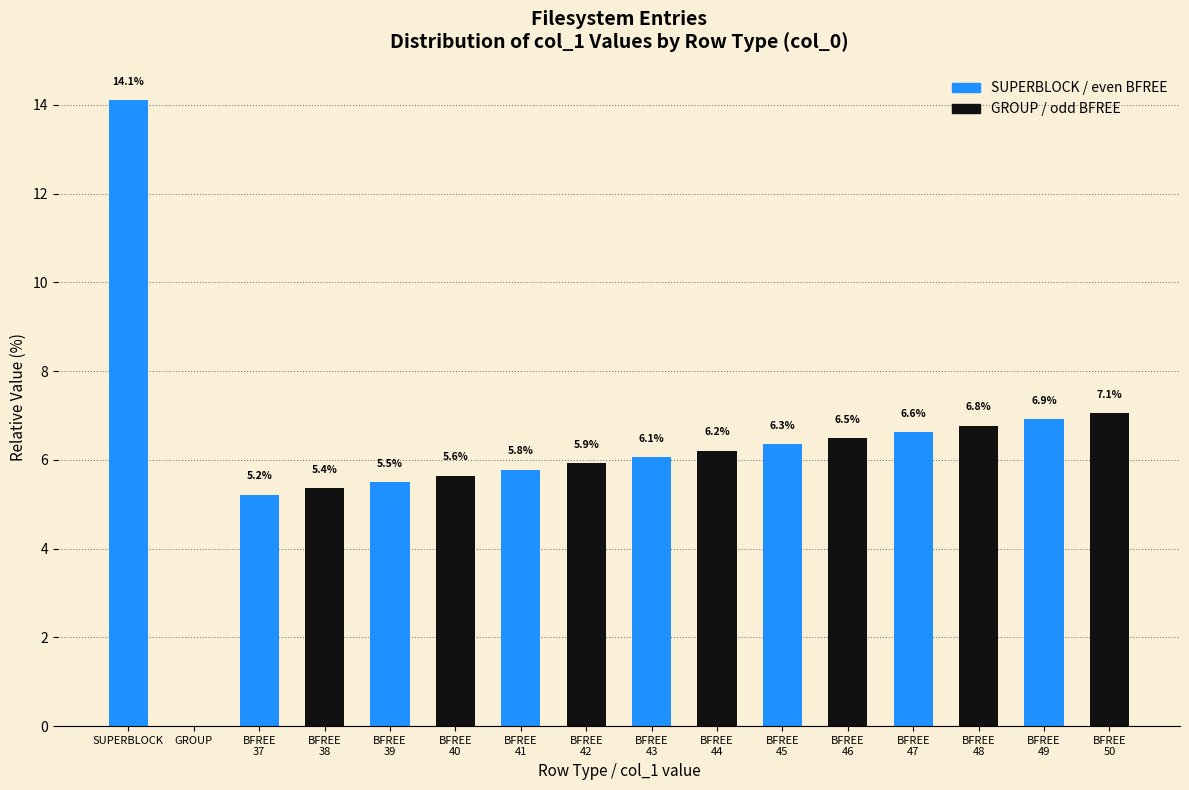

Where does the data first go above 6?

SUPERBLOCK